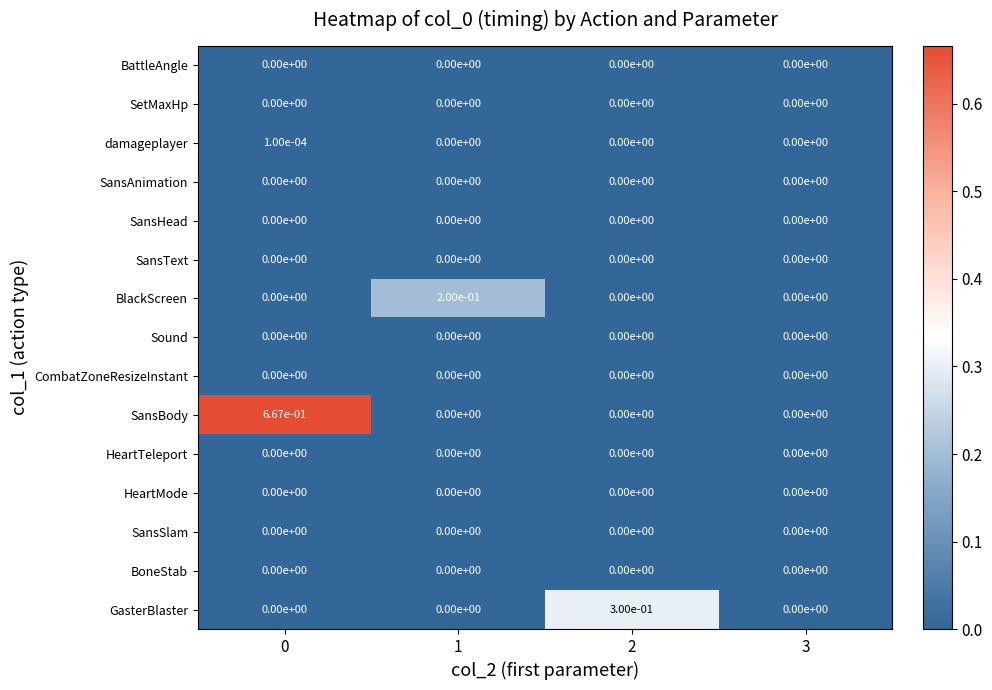

Which series has the largest range (max minus min)?

SansBody